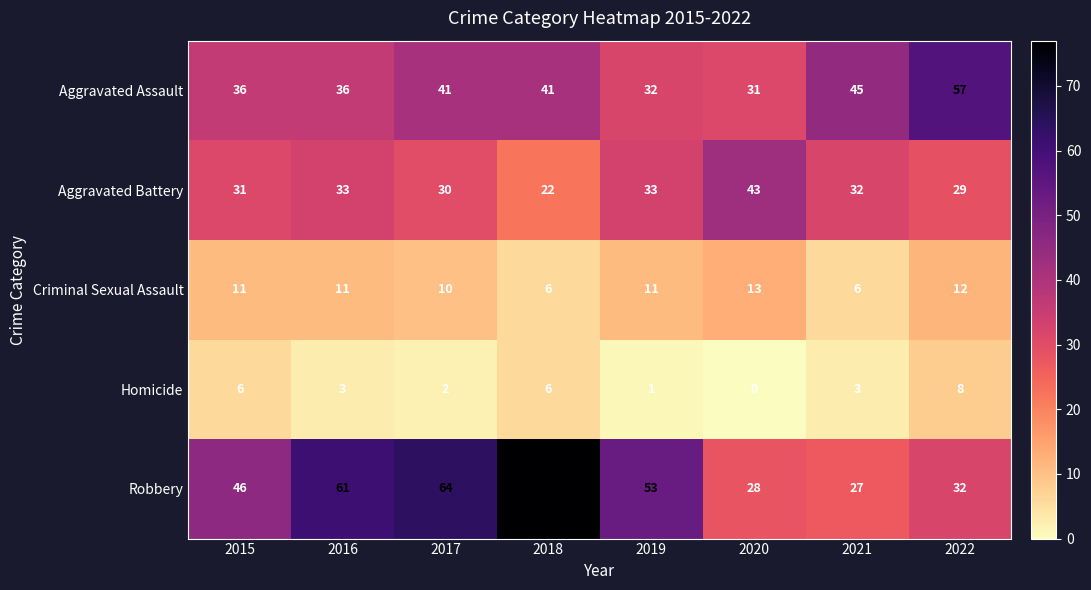

At how many categories does at least one series exceed 71?

1